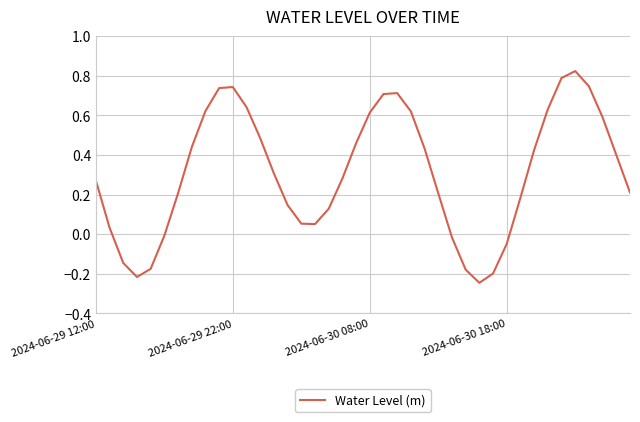

What is the difference between the maximum and minimum values?

1.1